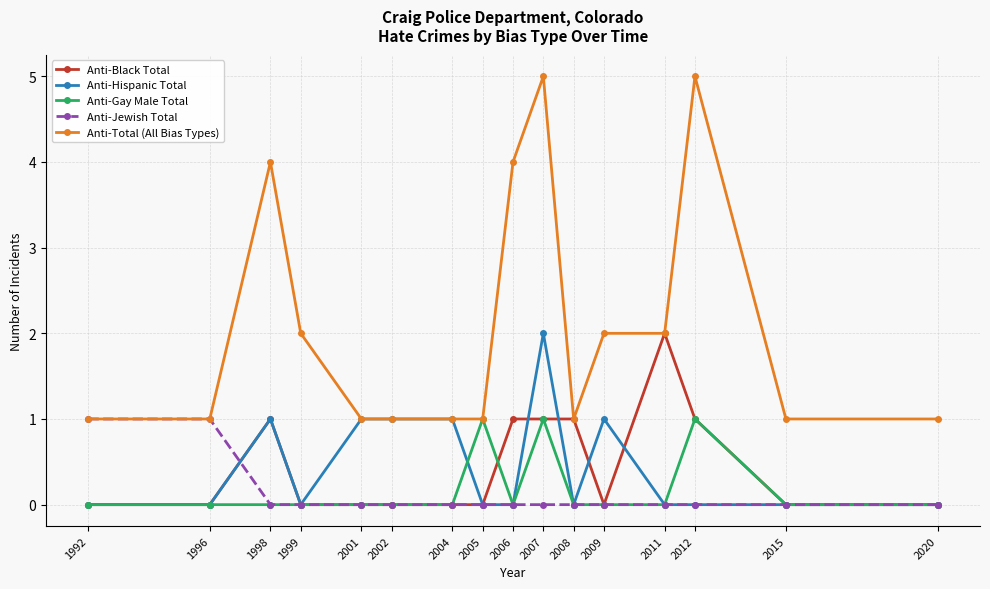

Which series has the largest total across all categories?

Anti-Total (All Bias Types)